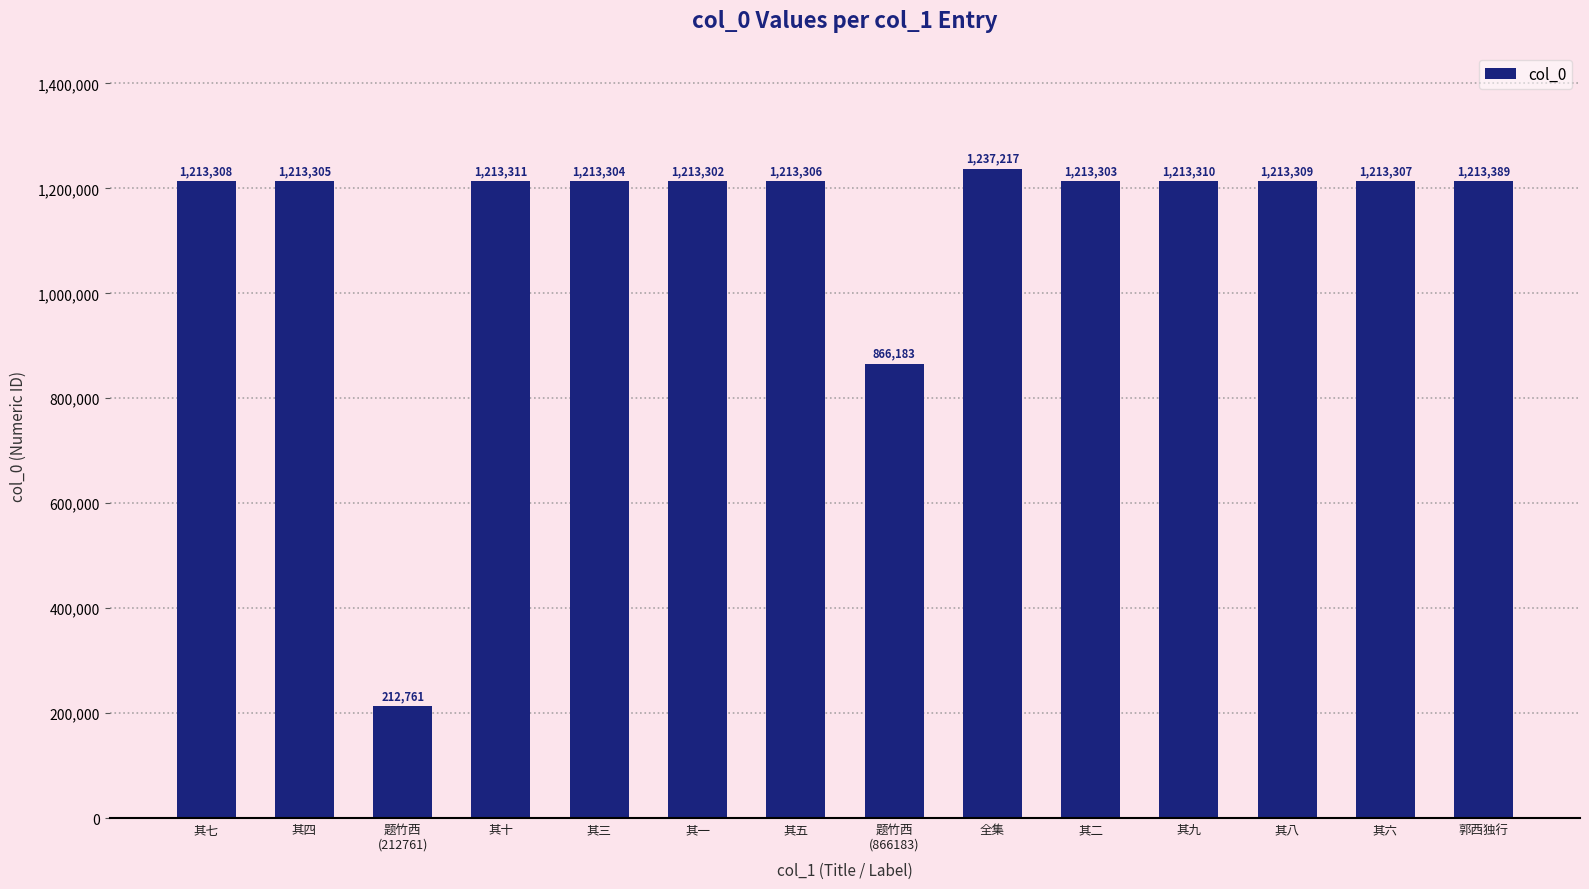

Rank the categories by value from lowest to highest.

题竹西
(212761), 题竹西
(866183), 其一, 其二, 其三, 其四, 其五, 其六, 其七, 其八, 其九, 其十, 郭西独行, 全集